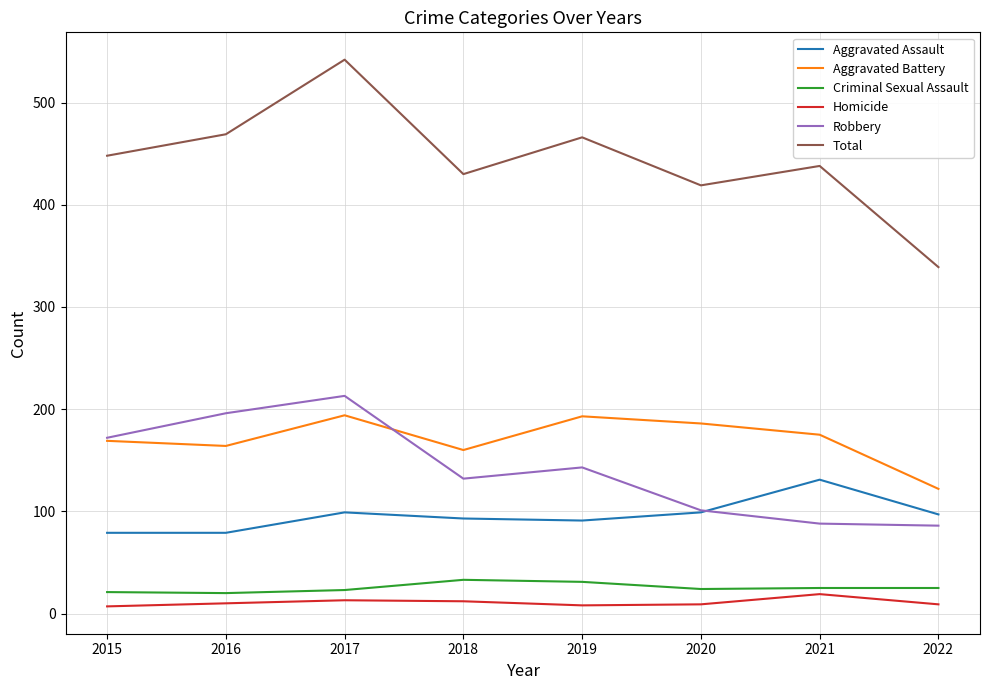

The Aggravated Assault series shows 143 at 2020. True or false?

False